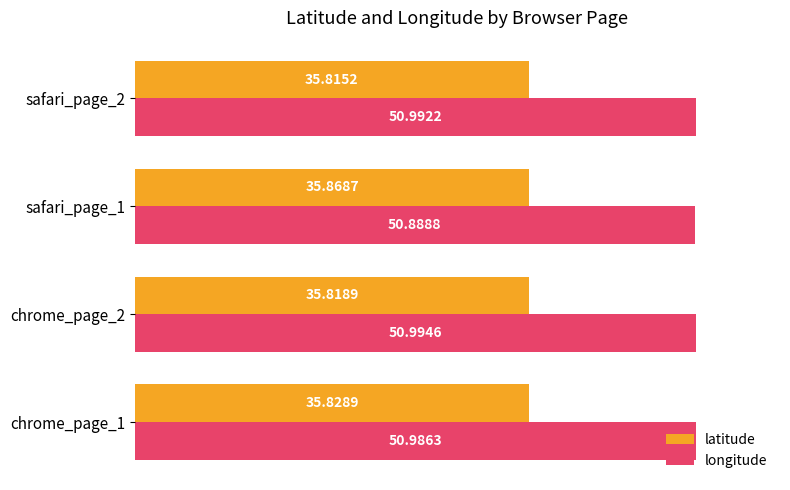

Which series has the widest spread of values?

longitude